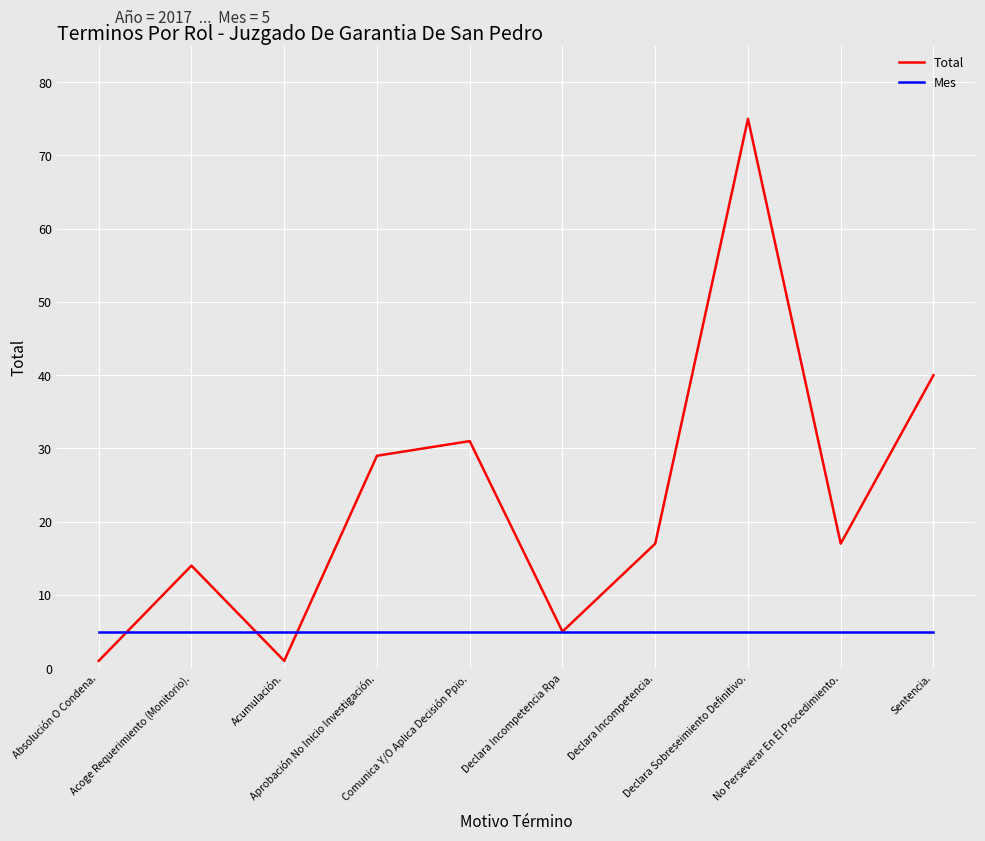

Is it true that Total equals 13 at Aprobación No Inicio Investigación.?

False